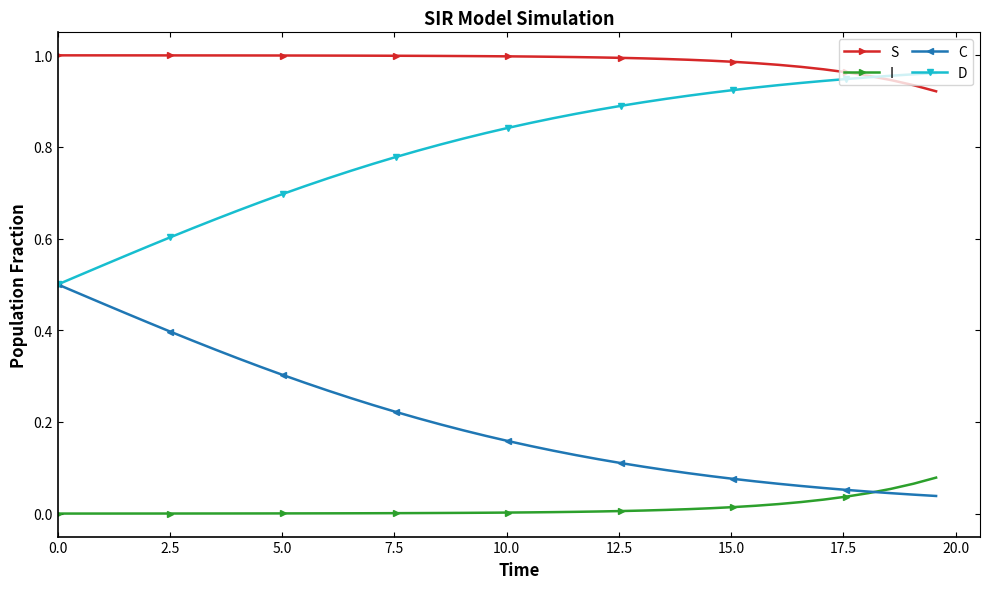

True or false: S and I cross at least once.

False